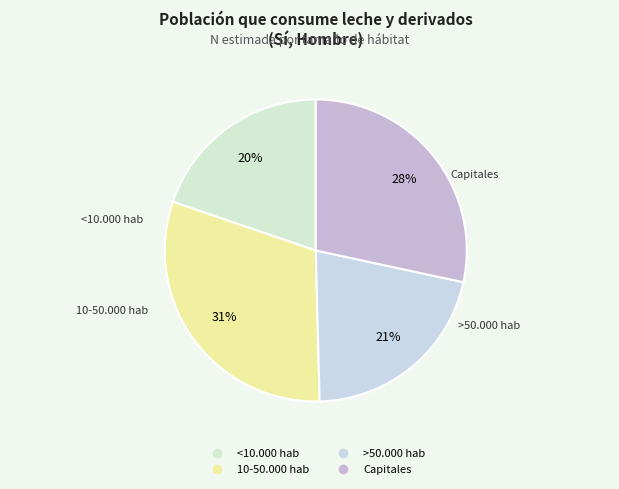

What is the smallest slice in the pie chart?

<10.000 hab